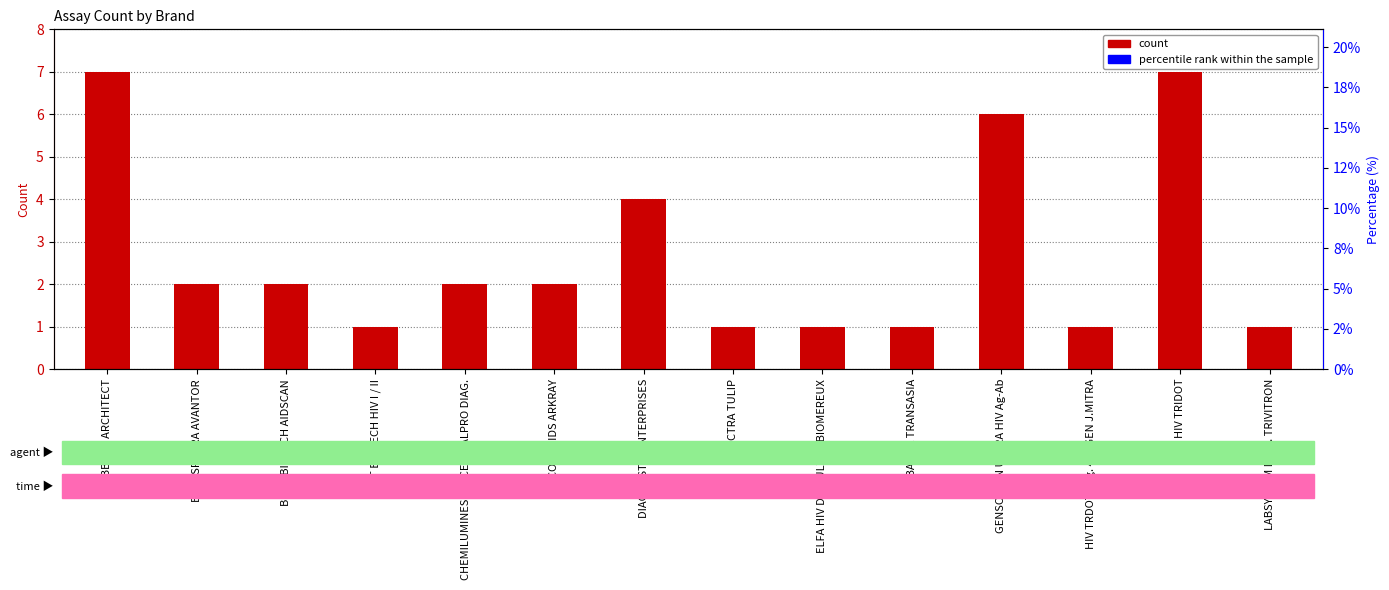

Which category has the lowest value across all series?

BHAT BIOTECH HIV I / II